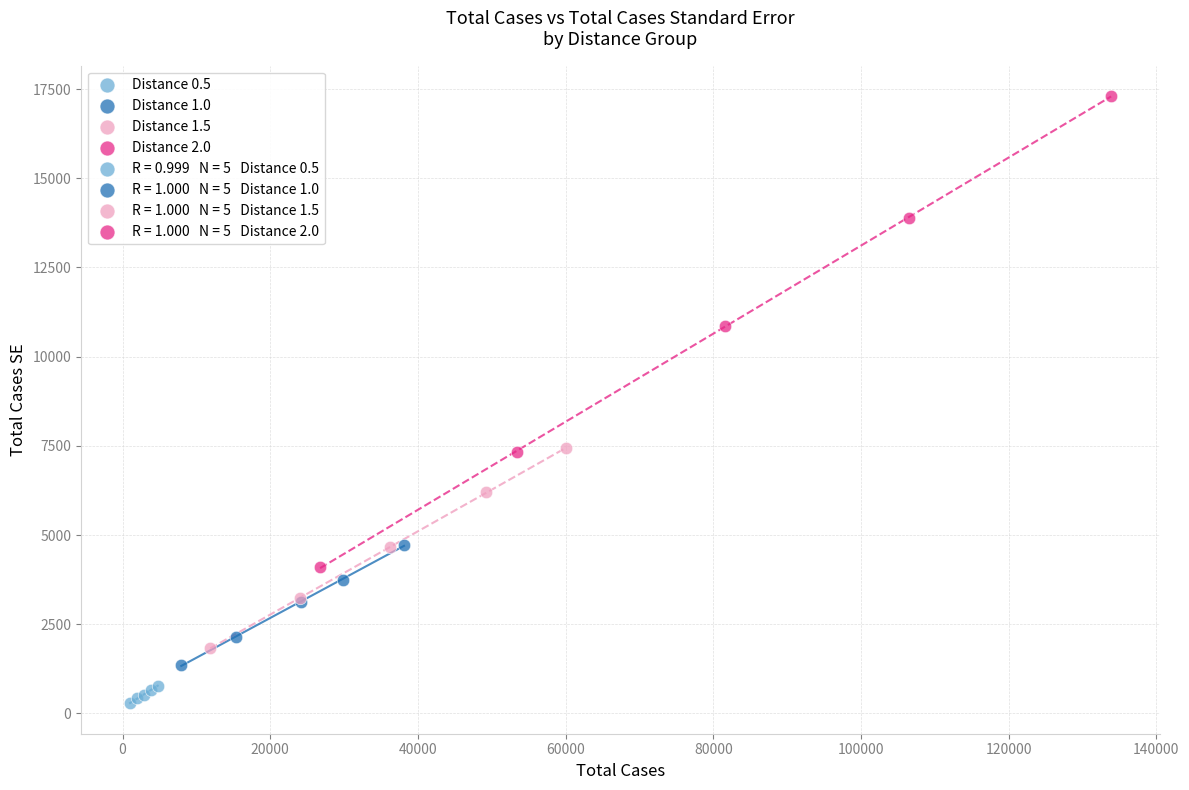

Which series reaches the maximum Y coordinate?

Distance 2.0